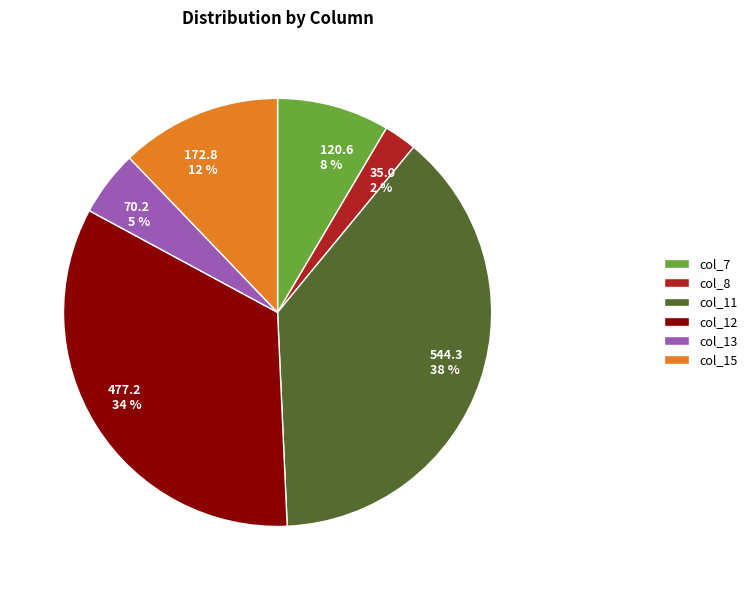

Which category has the biggest portion of the pie?

col_11